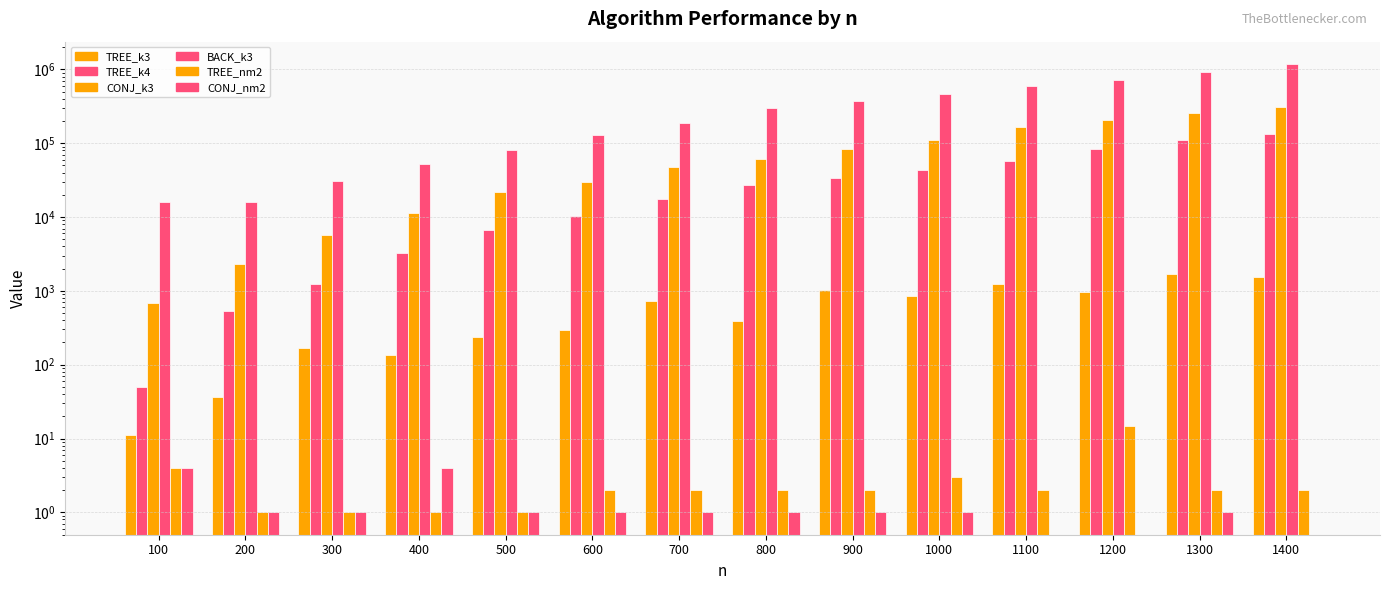

How many data points in TREE_nm2 are less than 2?

4